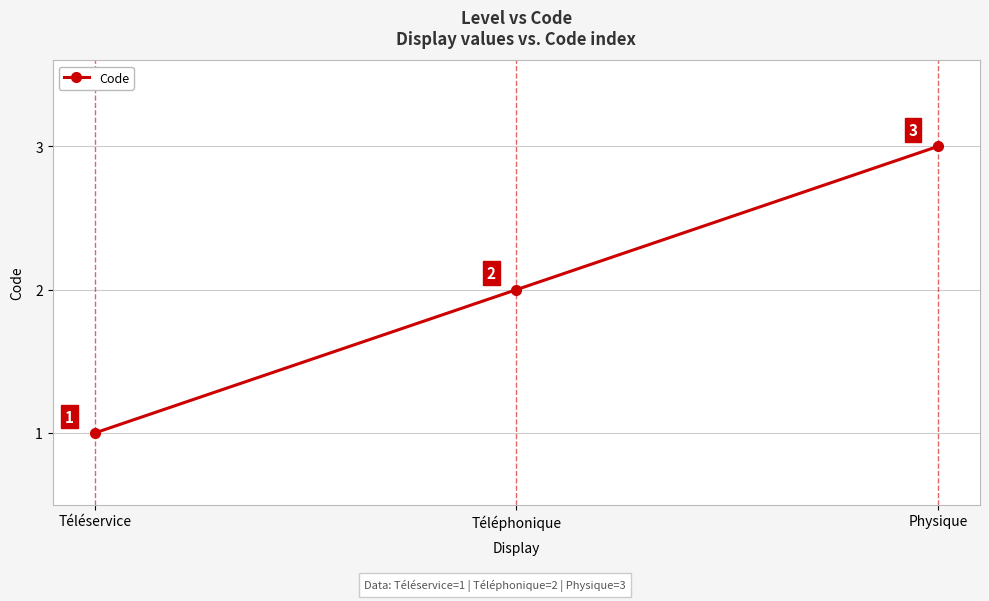

How many lines are shown in the chart?

1